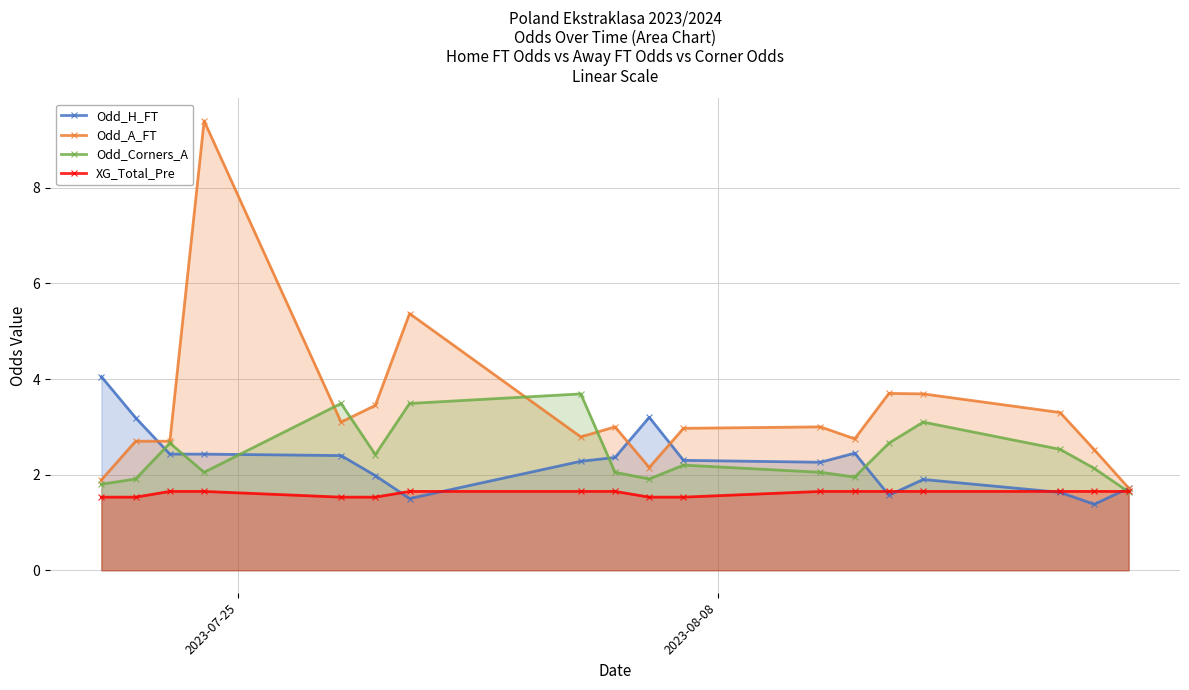

Which series has the widest spread of values?

Odd_A_FT